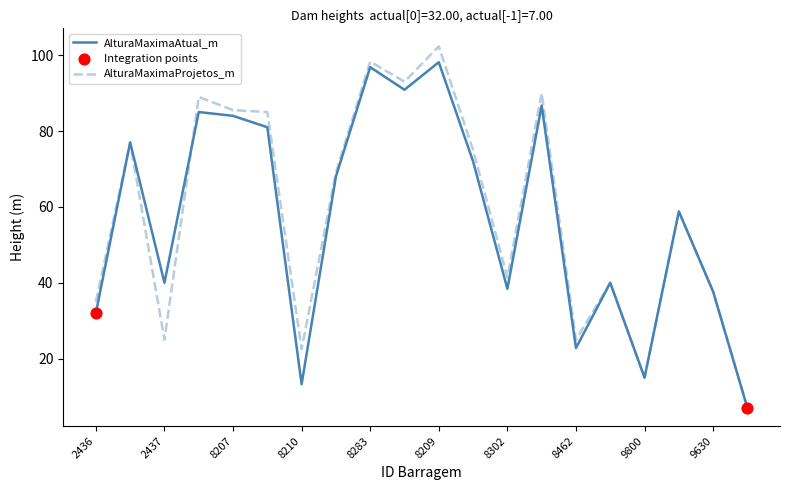

Which series has the largest range (max minus min)?

AlturaMaximaProjetos_m